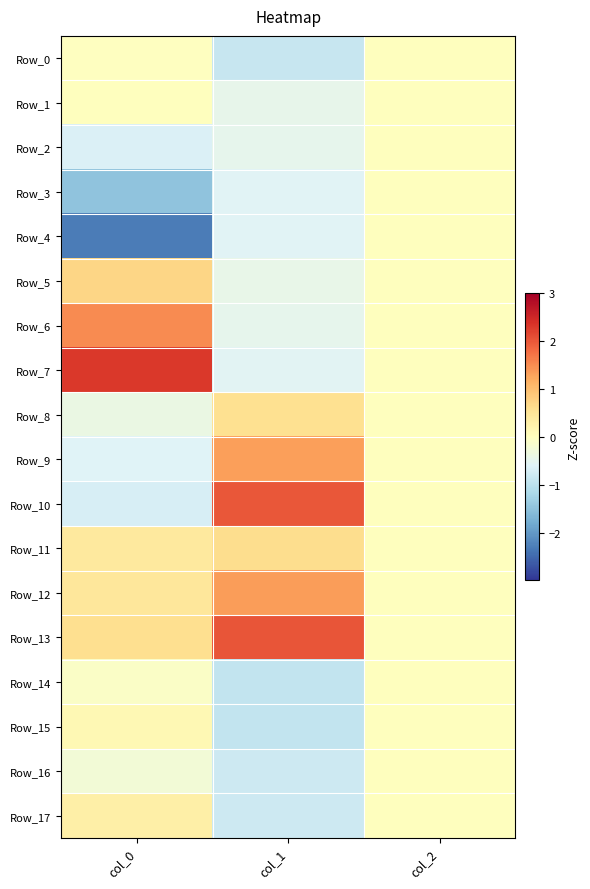

Which series has the largest total across all categories?

Row_13